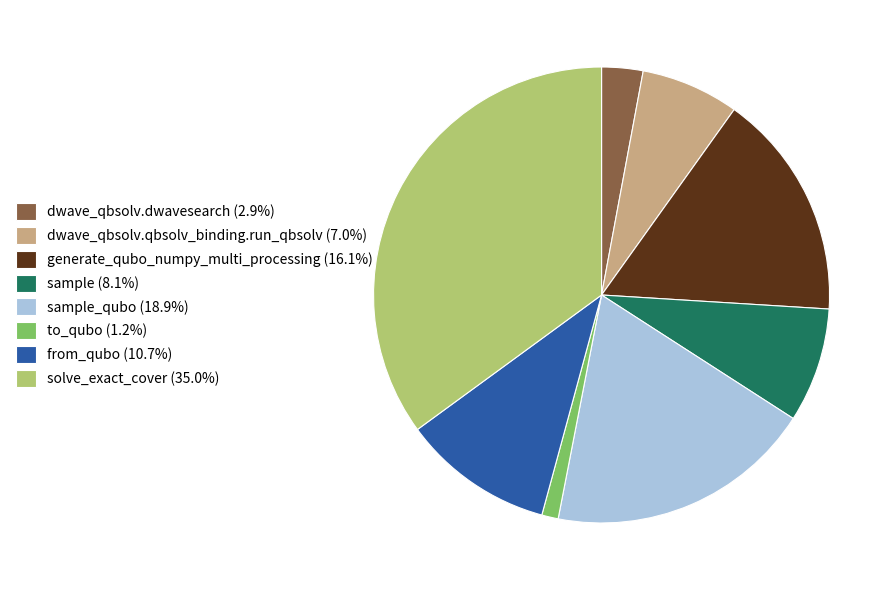

What is the ratio of the value at from_qubo (10.7%) to the value at to_qubo (1.2%)?

9.2